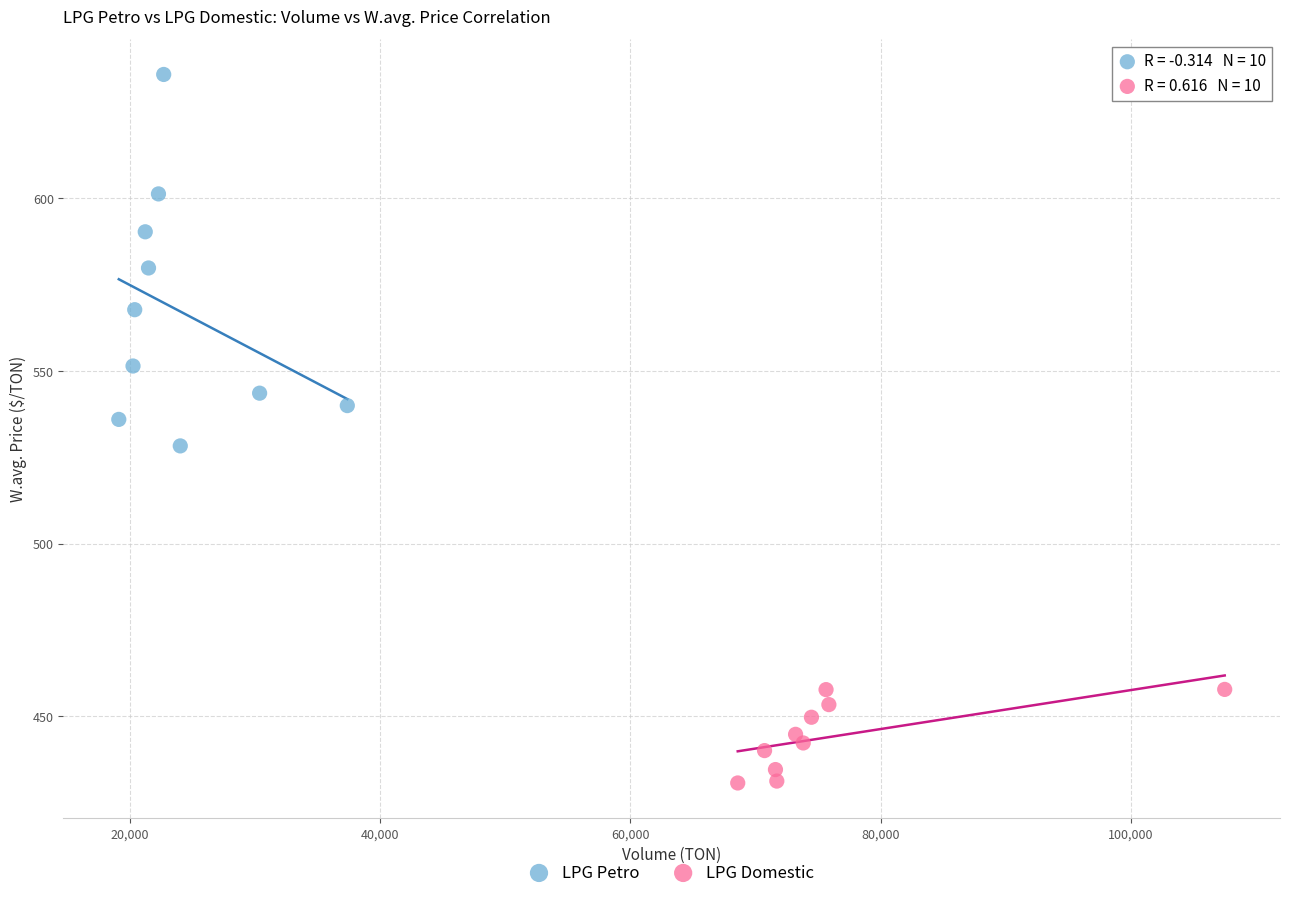

Which series reaches the minimum Y coordinate?

LPG Domestic